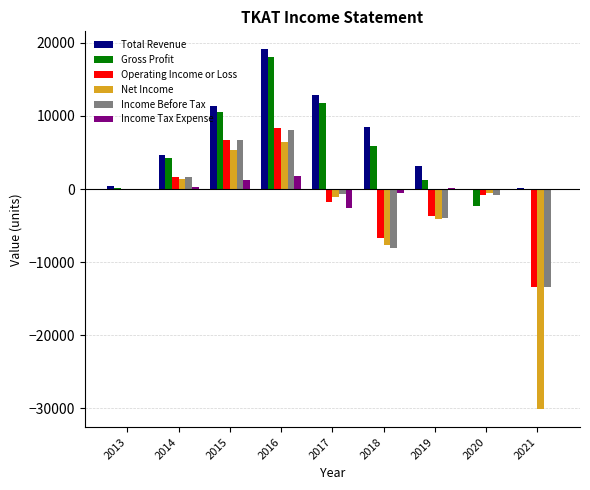

Is the value of Income Before Tax at 2014 greater than the value of Operating Income or Loss at 2019?

Yes